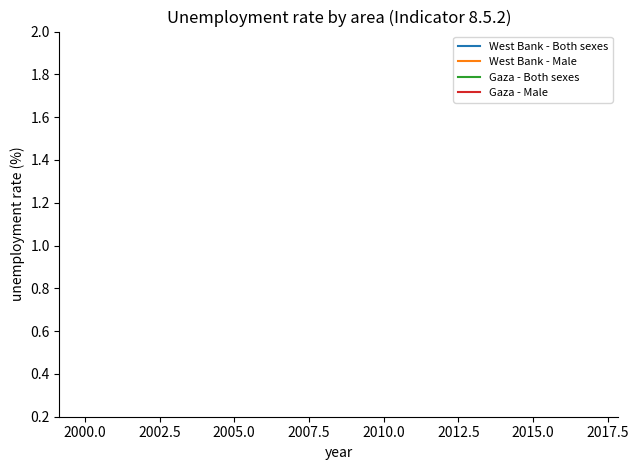

How many distinct data groups are displayed?

4